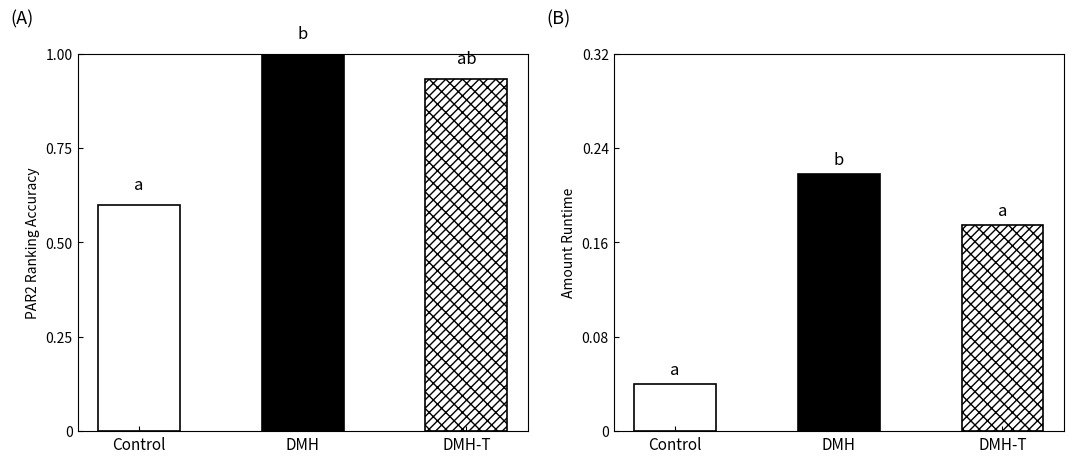

How many distinct data groups are displayed?

3